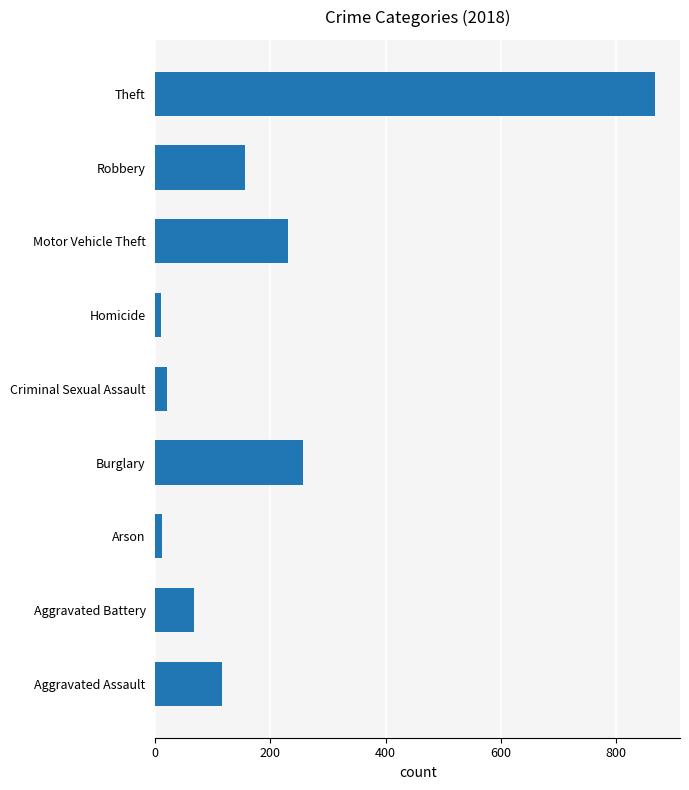

What is the difference between the second highest and second lowest values?

245